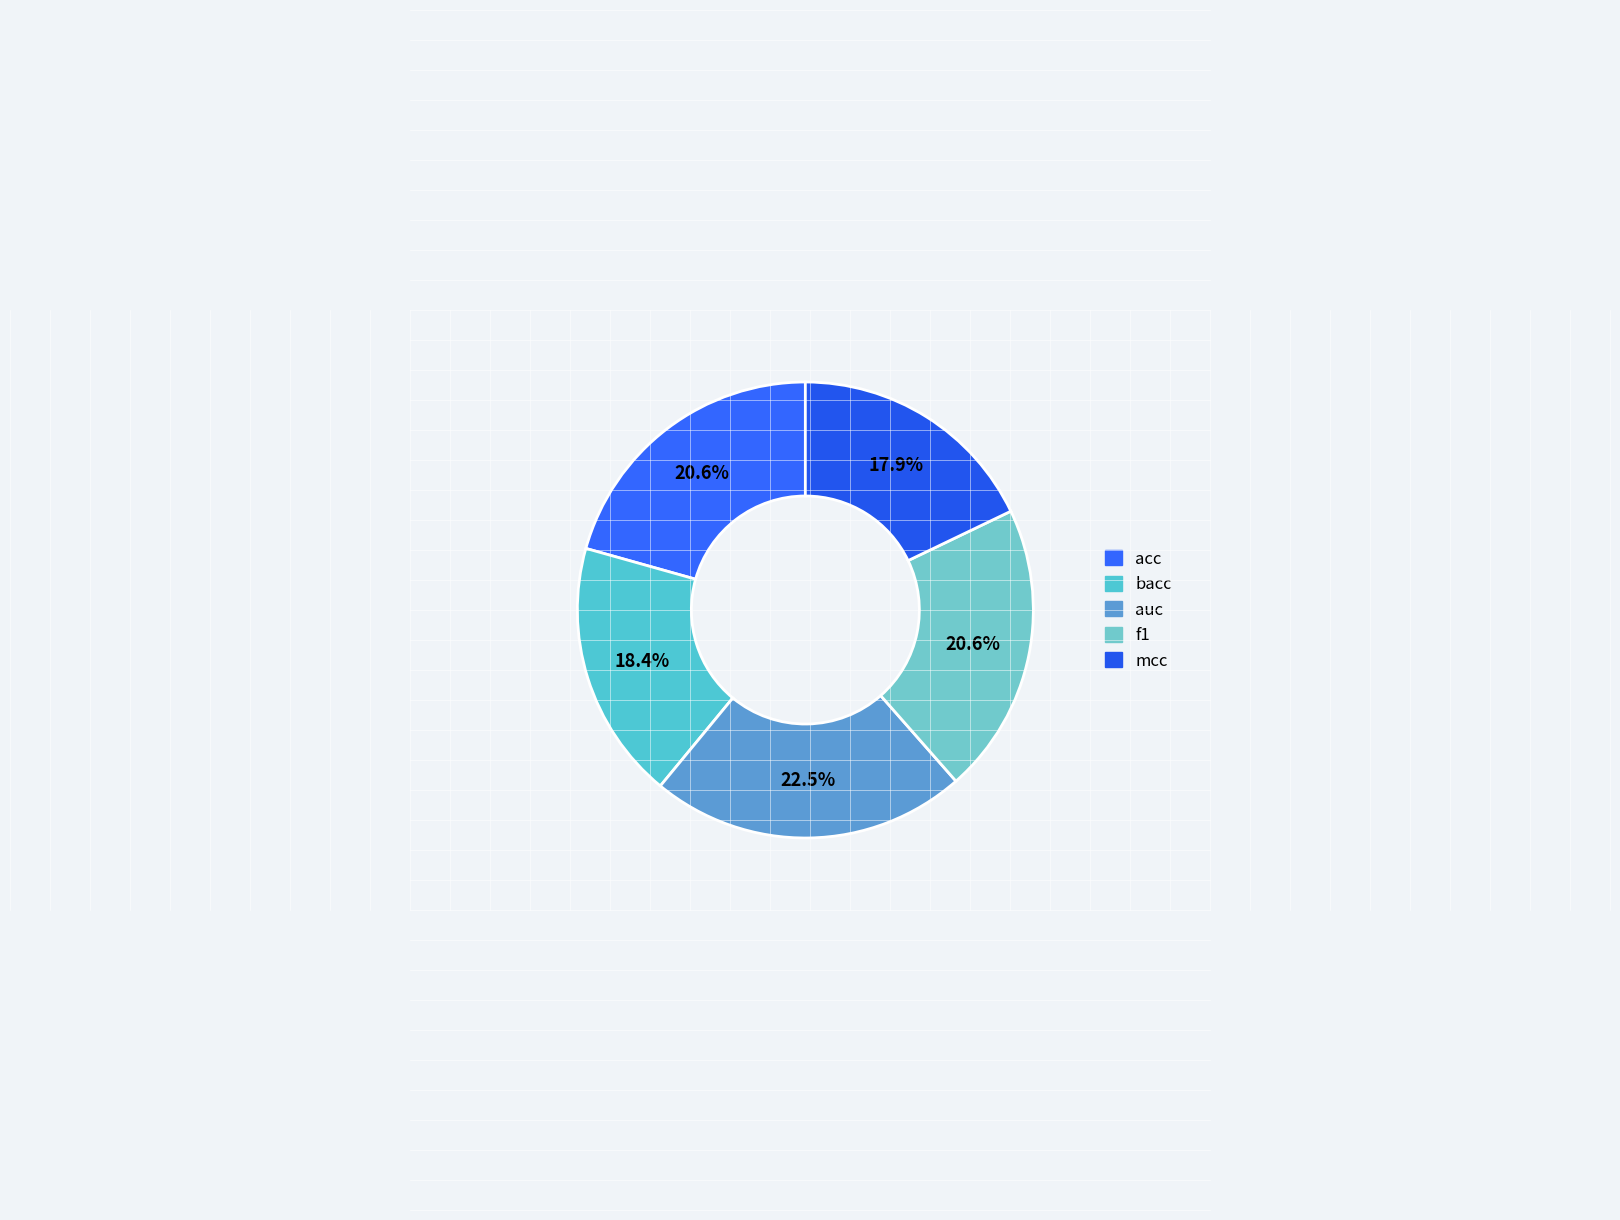

Is it true that mcc is 31% of the pie?

False